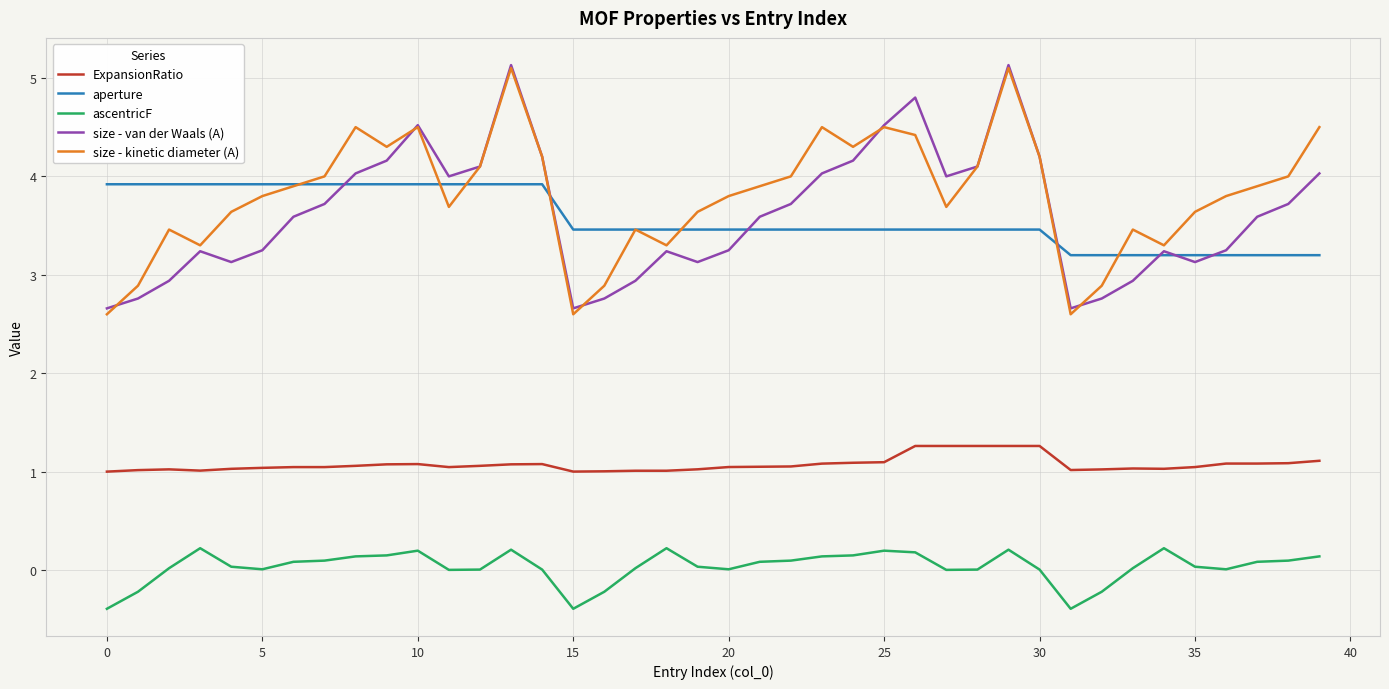

True or false: ExpansionRatio and size - kinetic diameter (A) cross at least once.

False